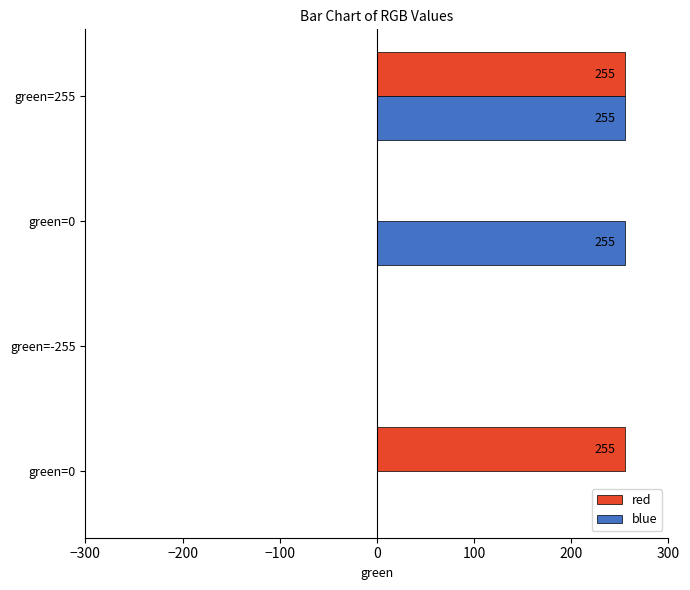

What are all the series names shown in the legend?

red, blue